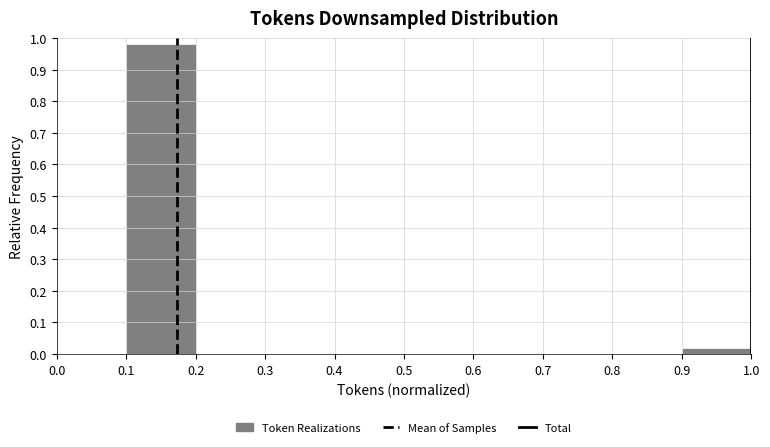

Reading left to right, list every bar in this chart as the range it spans on the x-axis followed by its height. The values are not printed on the chart, so give them approximately, as read against the axis.

0.0 to 0.1: 0
0.1 to 0.2: 0.98
0.2 to 0.3: 0
0.3 to 0.4: 0
0.4 to 0.5: 0
0.5 to 0.6: 0
0.6 to 0.7: 0
0.7 to 0.8: 0
0.8 to 0.9: 0
0.9 to 1.0: 0.02